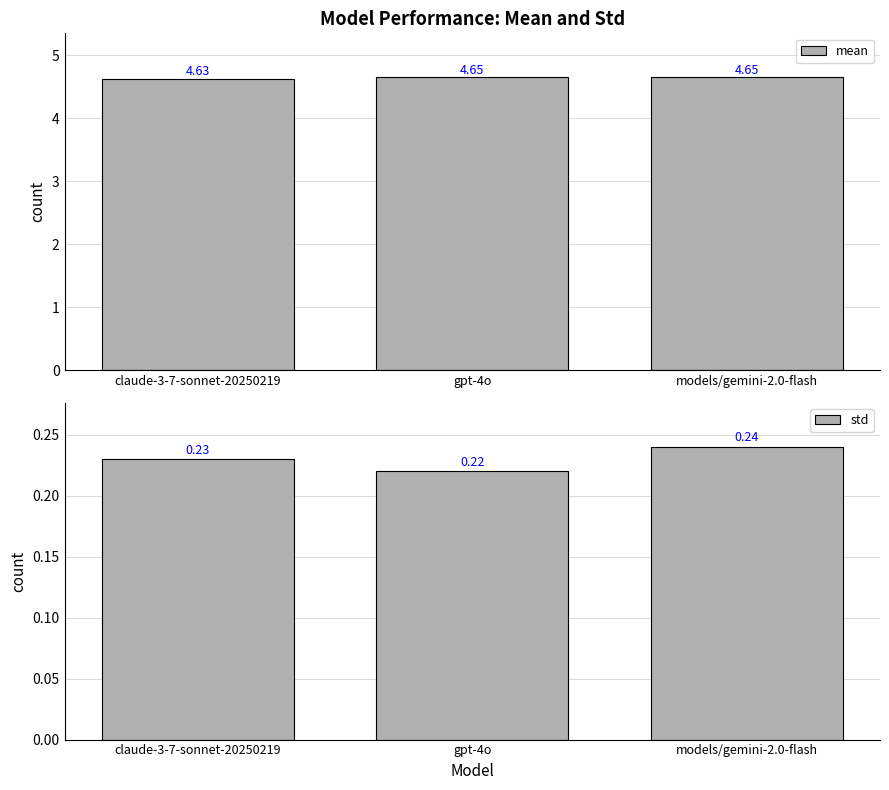

Count the number of data series in this chart.

2